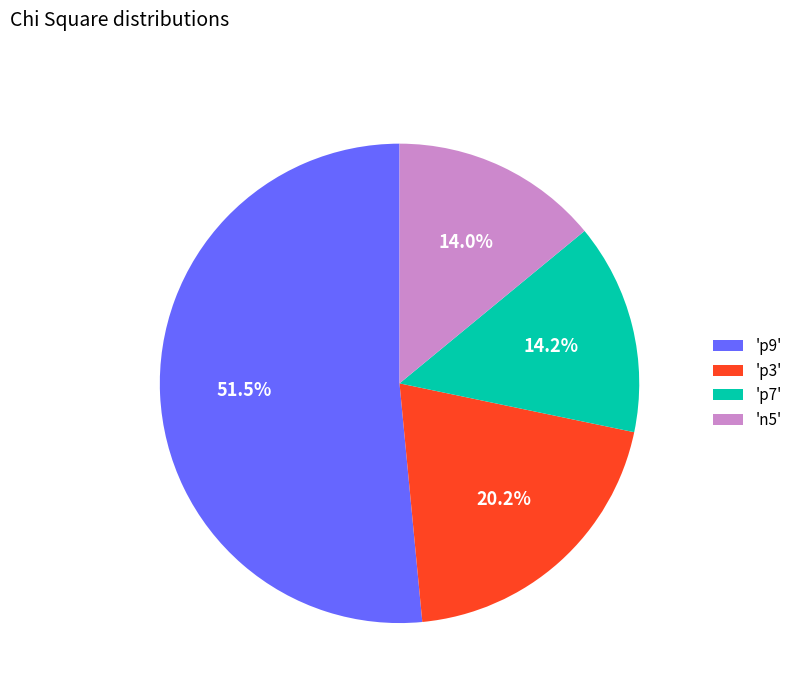

Which has a higher value, 'p3' or 'n5'?

'p3'